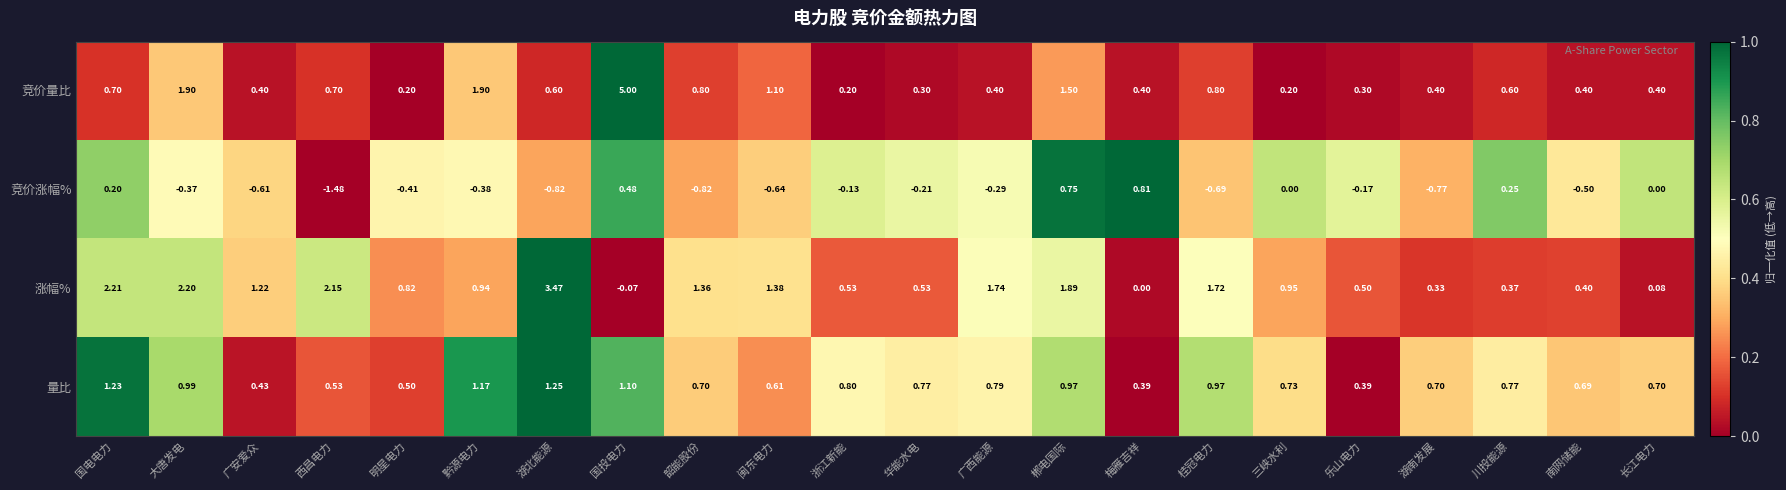

Which series has the largest range (max minus min)?

竞价量比